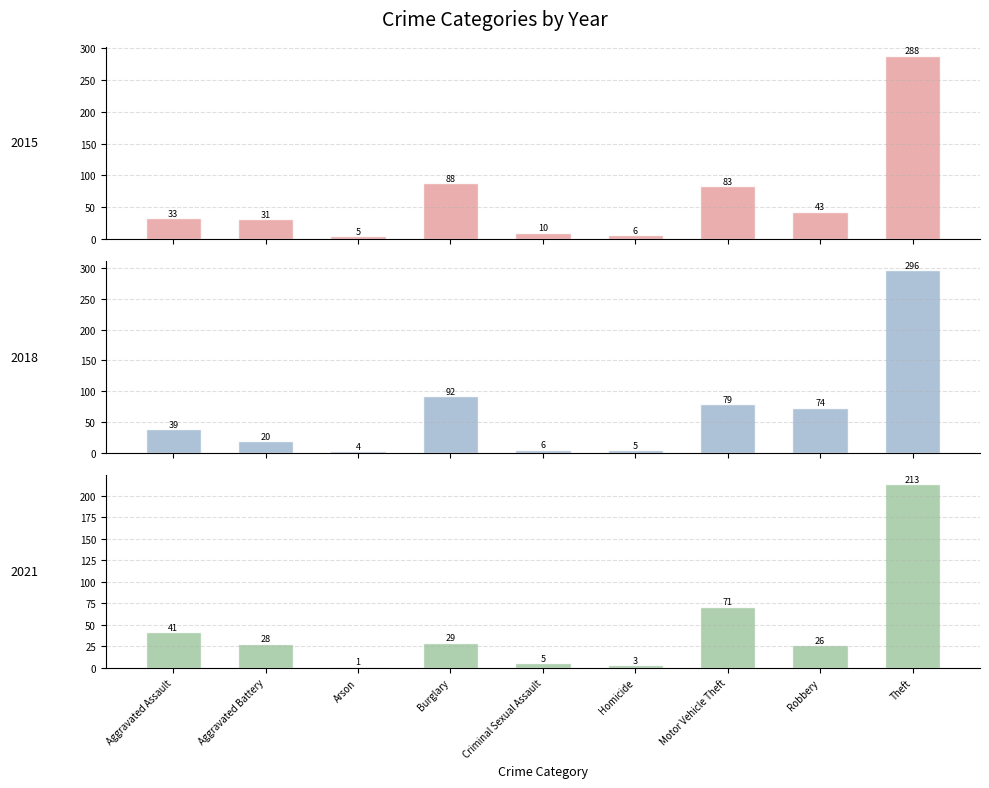

Which category has the highest value across all series?

Theft